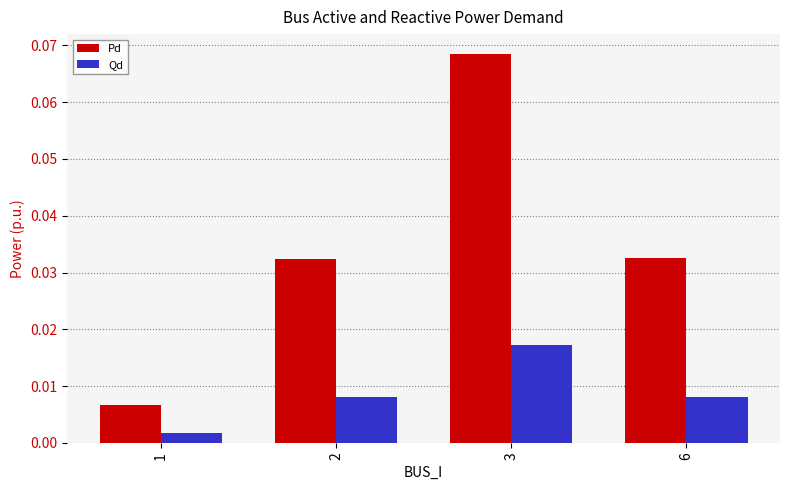

How many bars are there in each group?

2